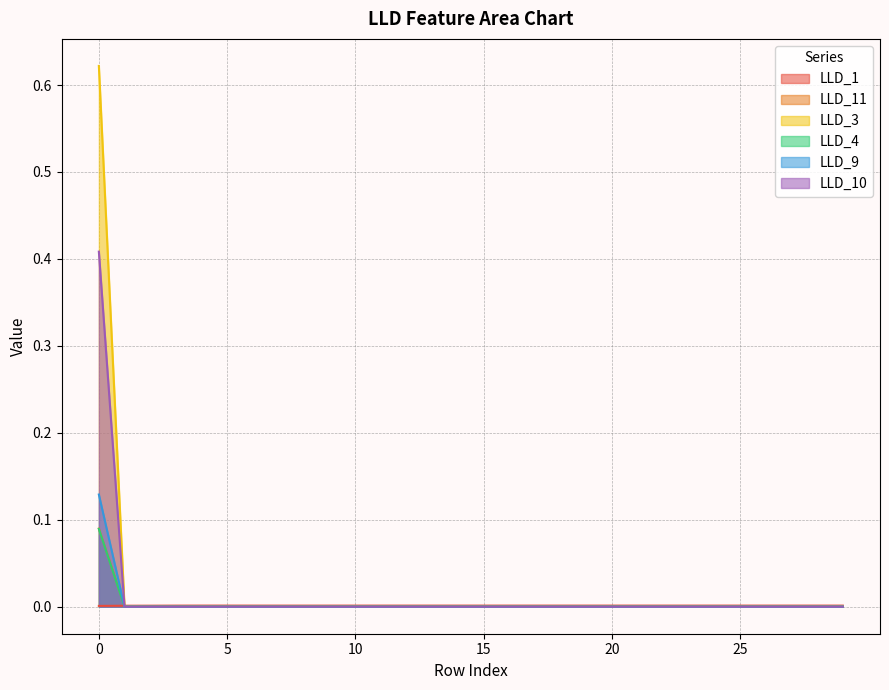

Is it true that LLD_1 equals 0.0 at 4?

False